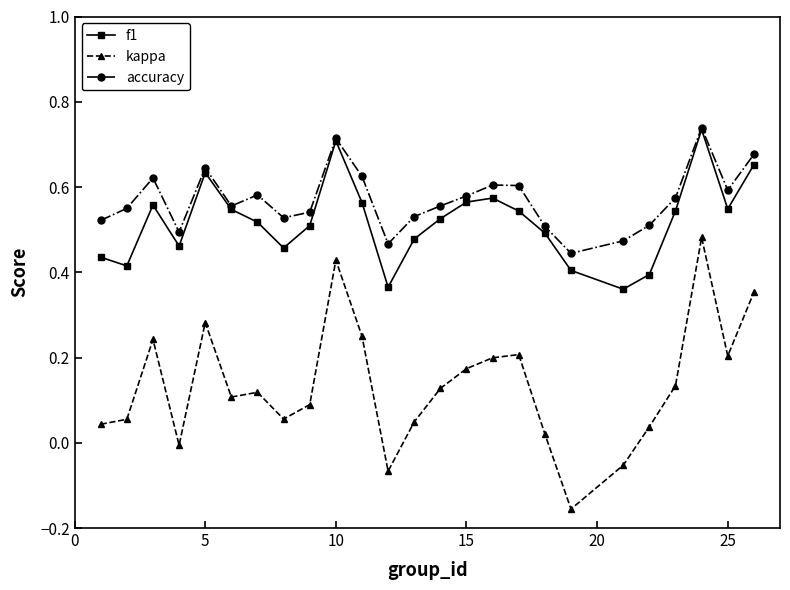

Which series has the largest total across all categories?

accuracy